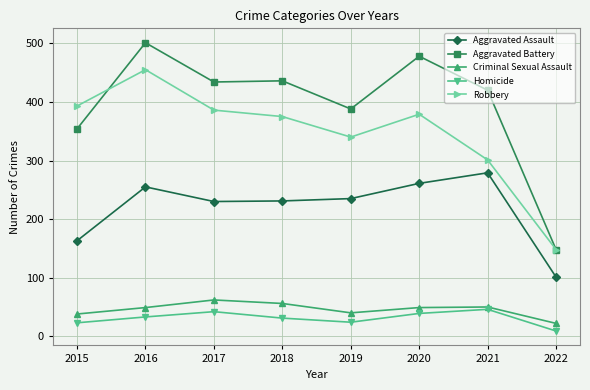

Where does the Robbery series first go above 379?

2015